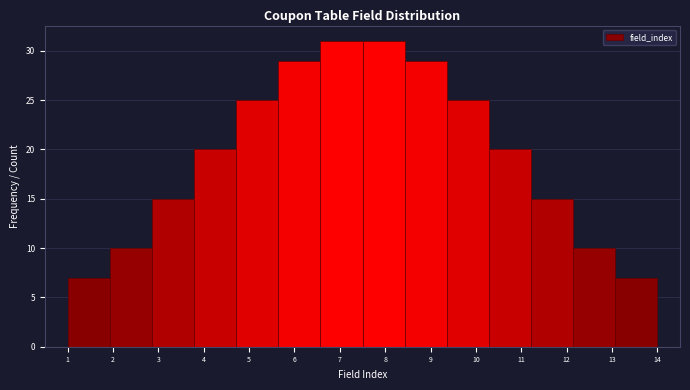

Reading left to right, transcribe this chart: for each bar, give the range it covers on the x-axis and its height. Neither the bar edges nor the heights are printed on the chart, so give them approximately, as read against the axes.

1.0 to 1.9: 7
1.9 to 2.9: 10
2.9 to 3.8: 15
3.8 to 4.7: 20
4.7 to 5.6: 25
5.6 to 6.6: 29
6.6 to 7.5: 31
7.5 to 8.4: 31
8.4 to 9.4: 29
9.4 to 10.3: 25
10.3 to 11.2: 20
11.2 to 12.1: 15
12.1 to 13.1: 10
13.1 to 14.0: 7